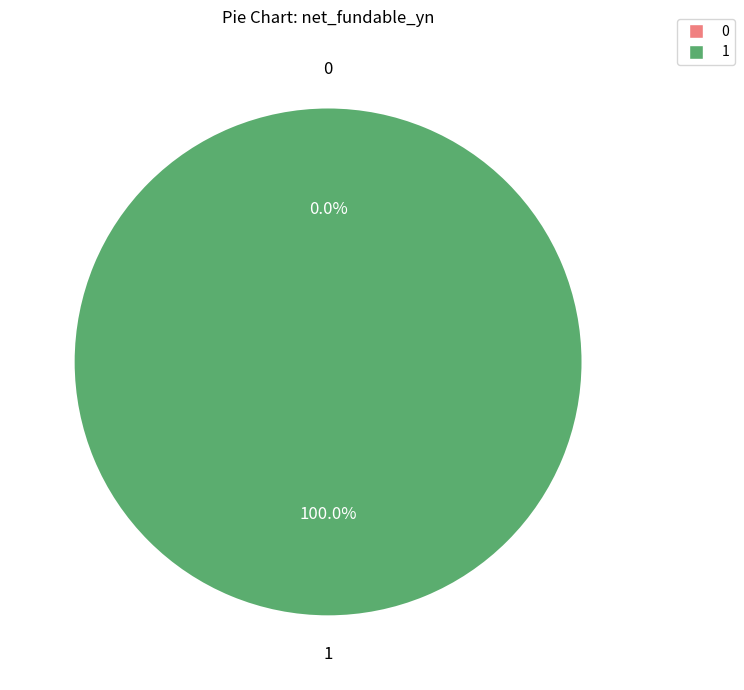

Rank the categories by value from lowest to highest.

0, 1